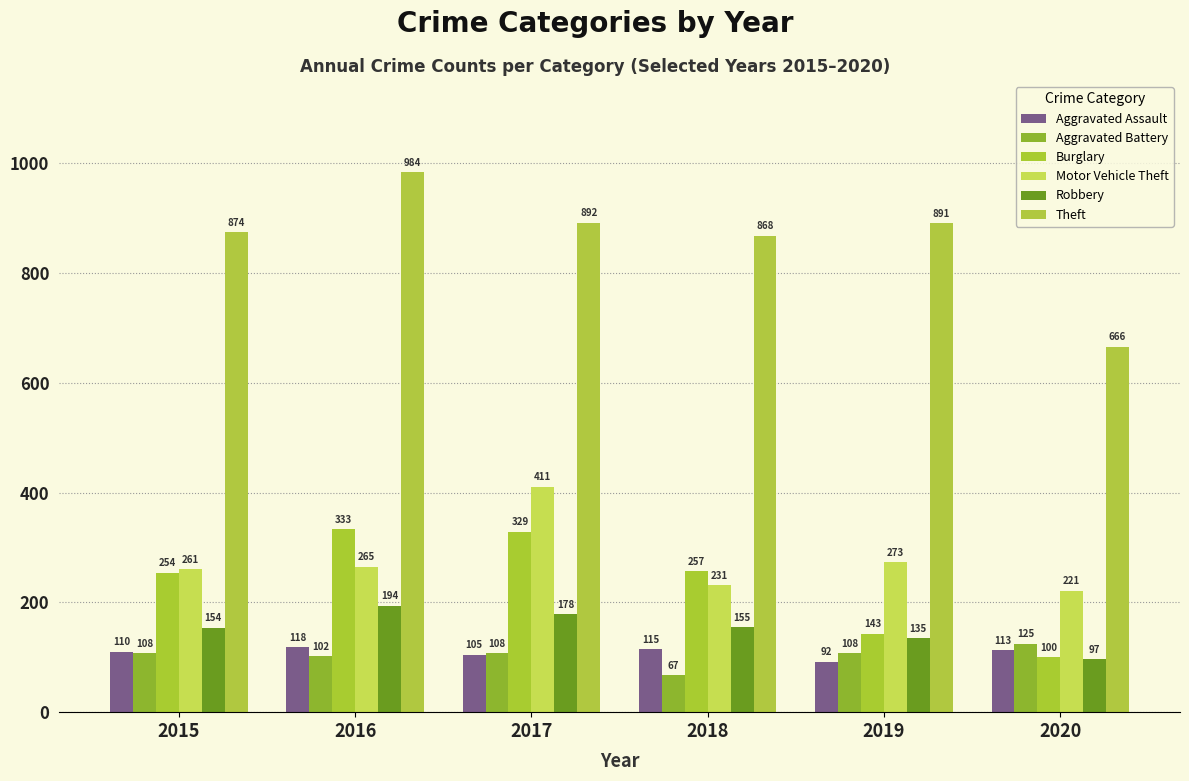

Which series has the largest total across all categories?

Theft